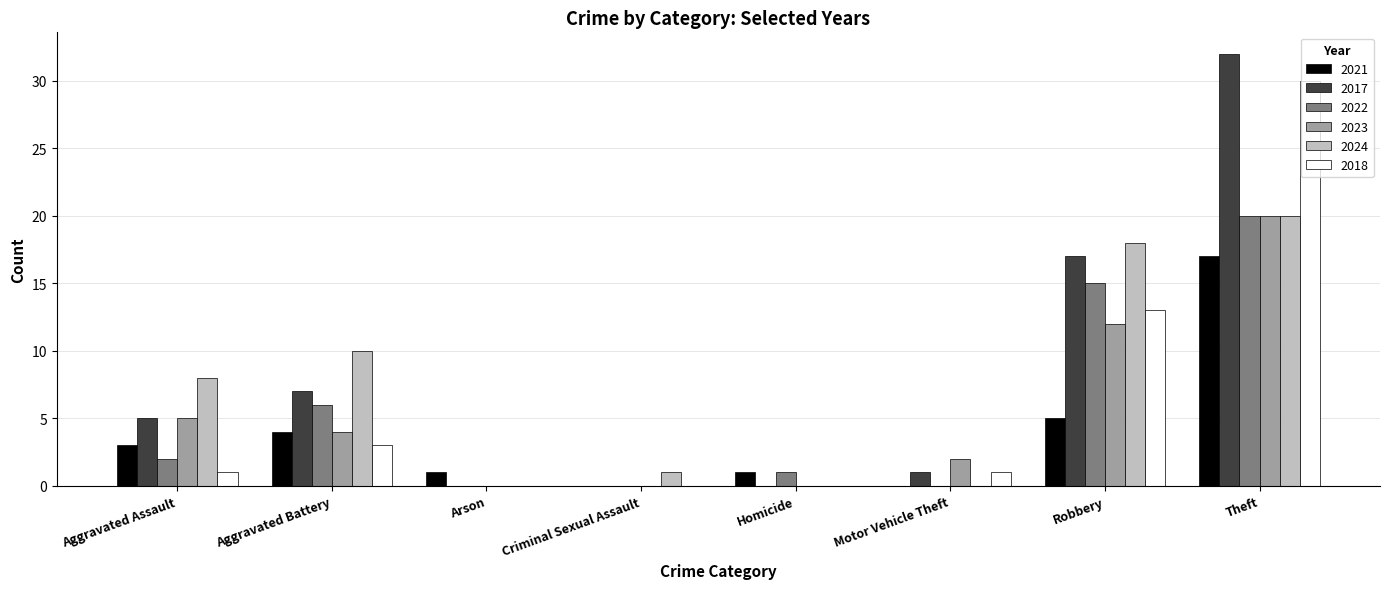

How many categories are shown in the chart?

8